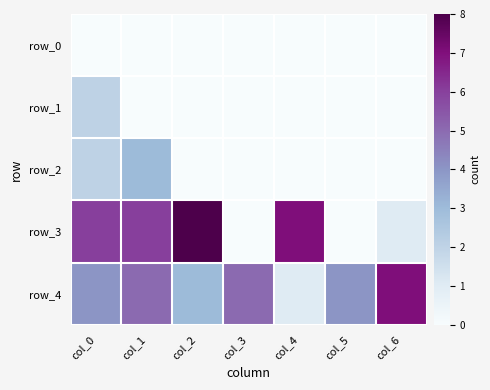

Is it true that row_1 equals 1 at col_3?

False